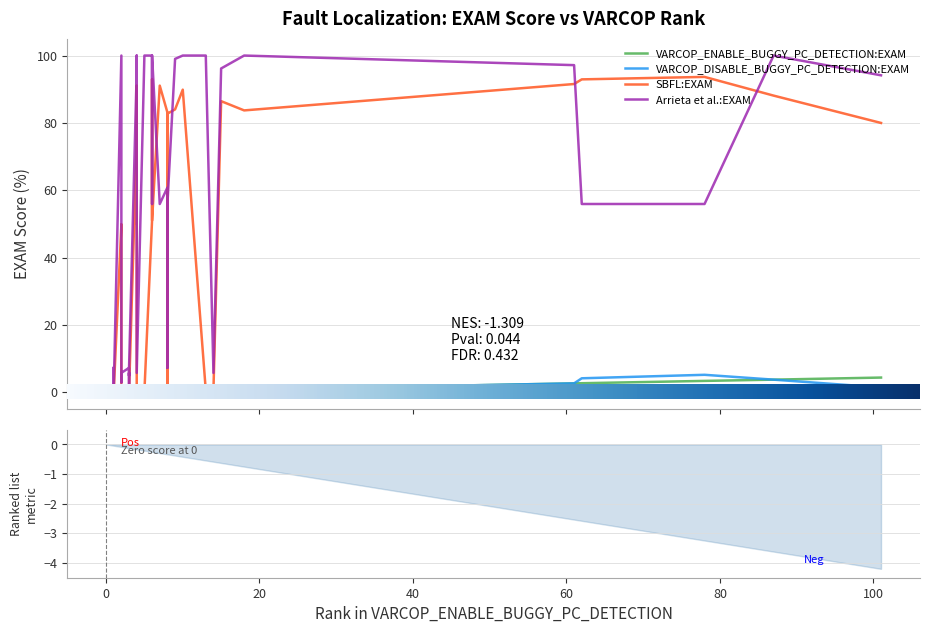

At 22, list the series in order from smallest to largest.

VARCOP_ENABLE_BUGGY_PC_DETECTION:EXAM, VARCOP_DISABLE_BUGGY_PC_DETECTION:EXAM, SBFL:EXAM, Arrieta et al.:EXAM